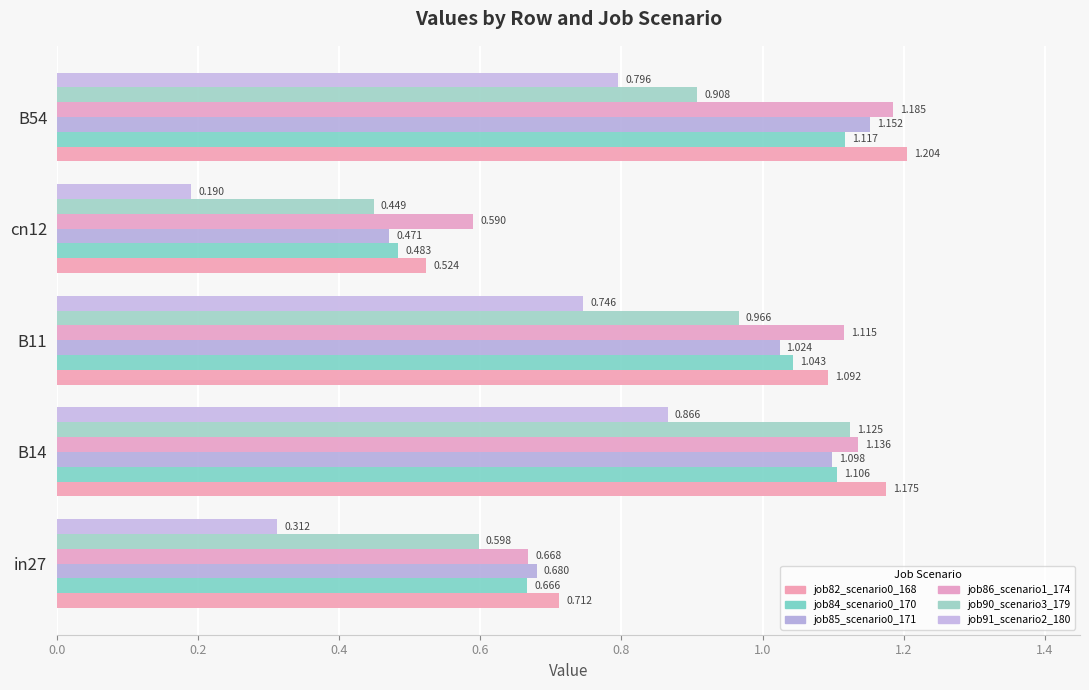

Which label corresponds to the largest value in the chart?

B54